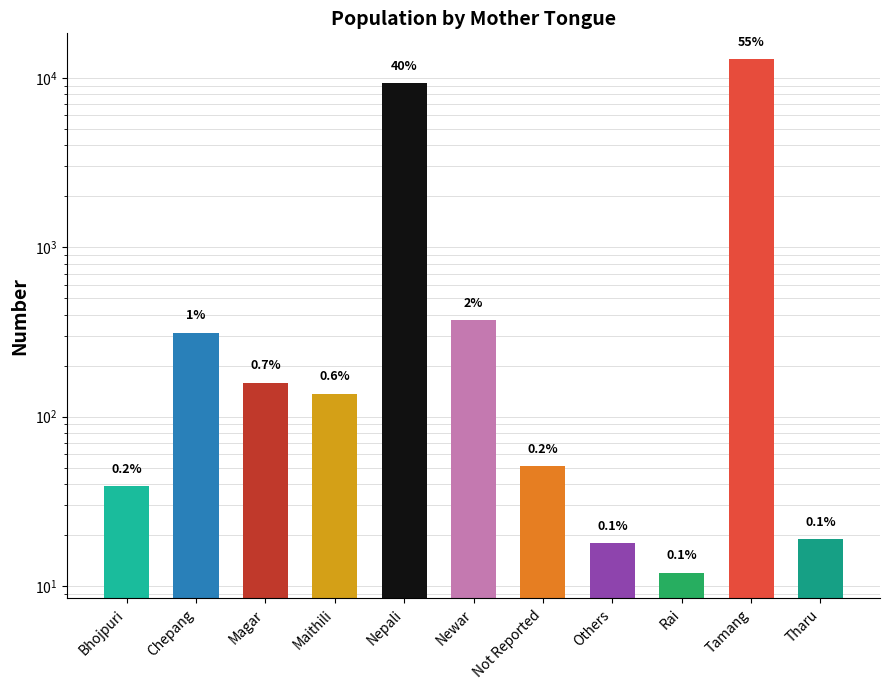

Reading right to left, what are all the values shown in this chart?

19	12921	12	18	51	373	9301	137	159	314	39